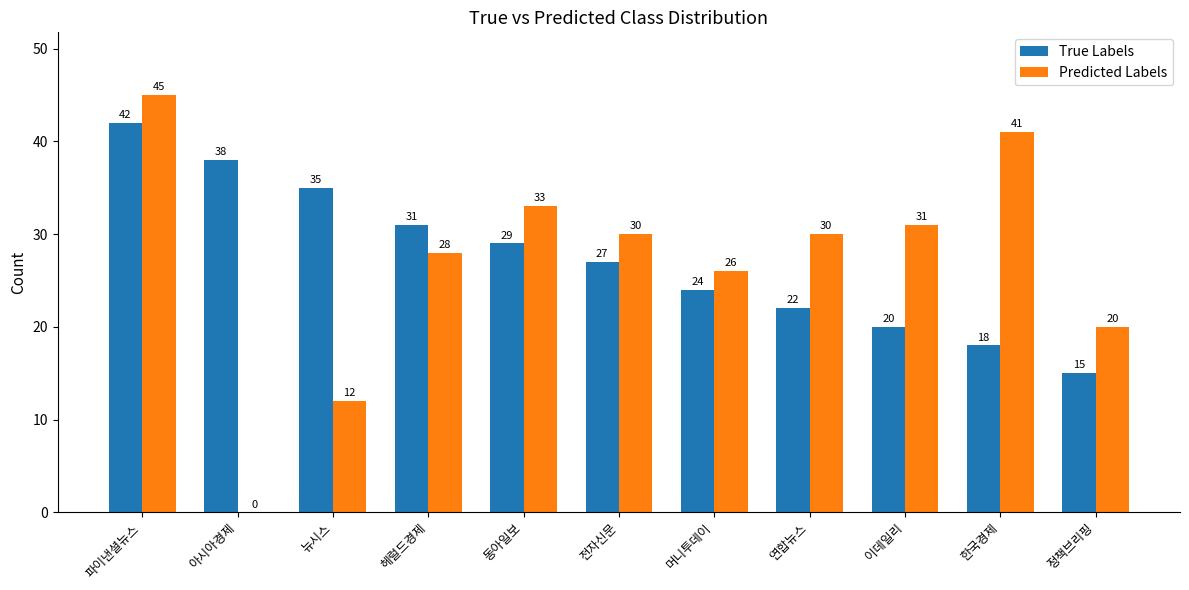

Which series changed the most between 파이낸셜뉴스 and 아시아경제?

Predicted Labels